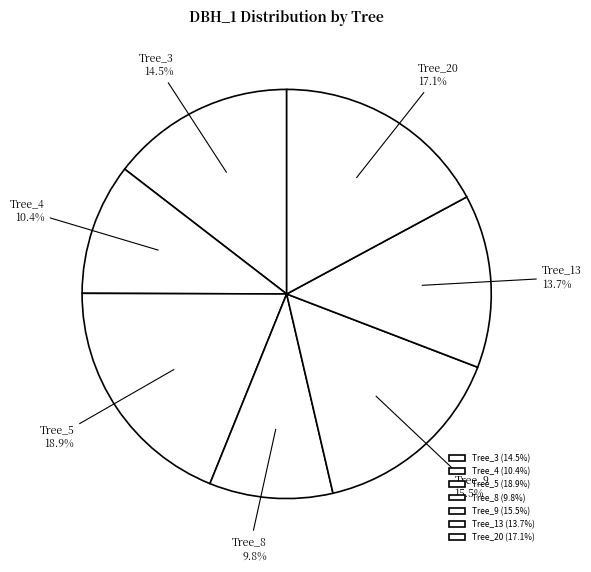

Does any single category account for the majority?

No